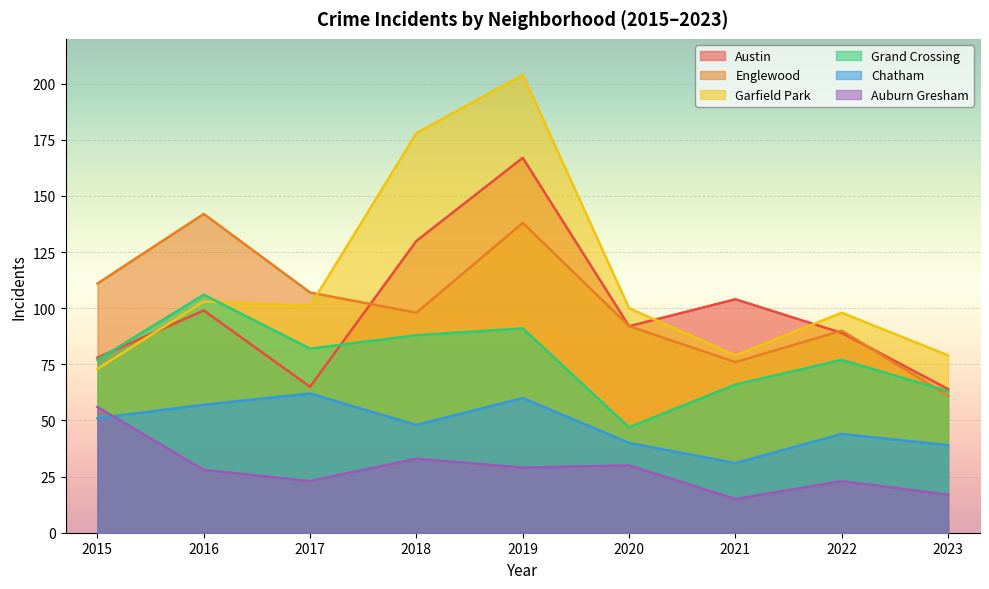

Reading left to right, transcribe all the data shown in this chart.

Austin: 78	99	65	130	167	92	104	89	64
Englewood: 111	142	107	98	138	92	76	90	61
Garfield Park: 73	103	101	178	204	100	79	98	79
Grand Crossing: 77	106	82	88	91	47	66	77	63
Chatham: 51	57	62	48	60	40	31	44	39
Auburn Gresham: 56	28	23	33	29	30	15	23	17